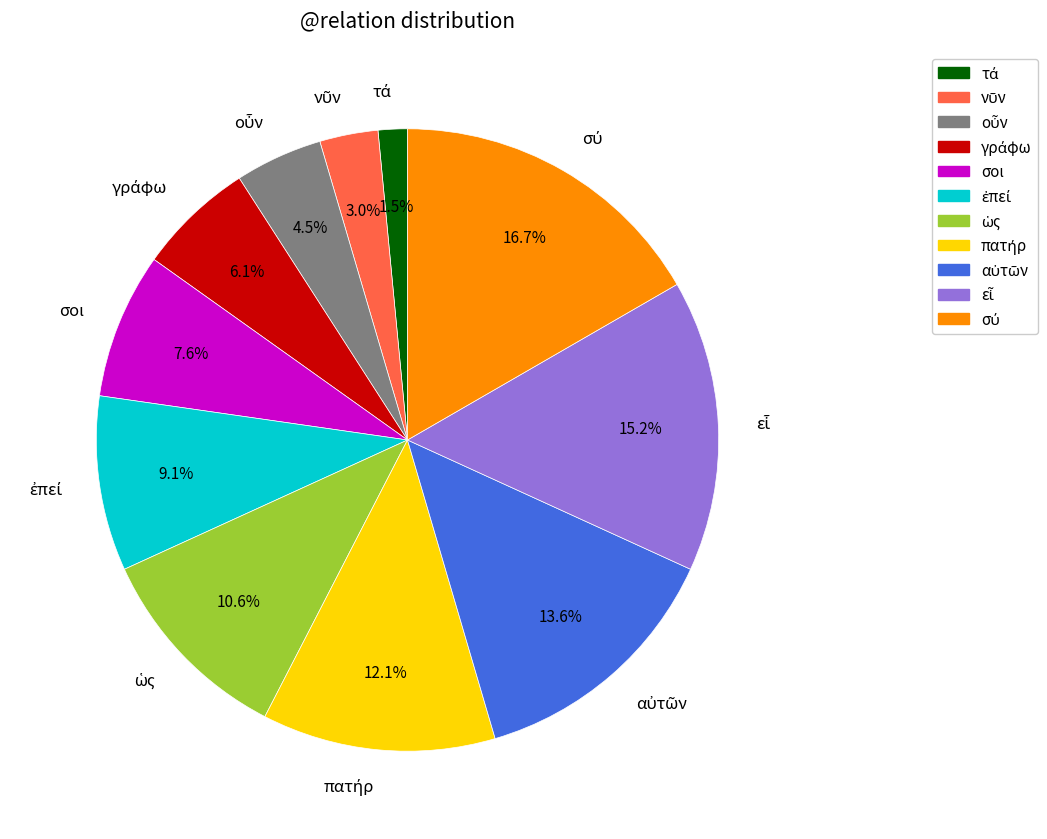

Is there a majority slice in this chart?

No